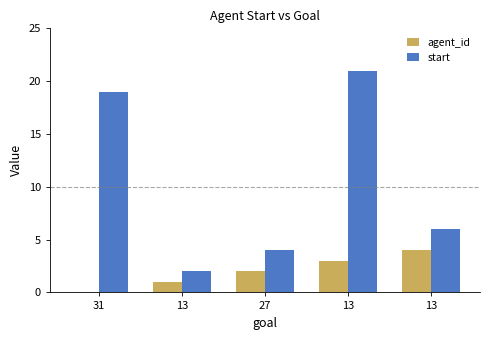

What are all the series names shown in the legend?

agent_id, start